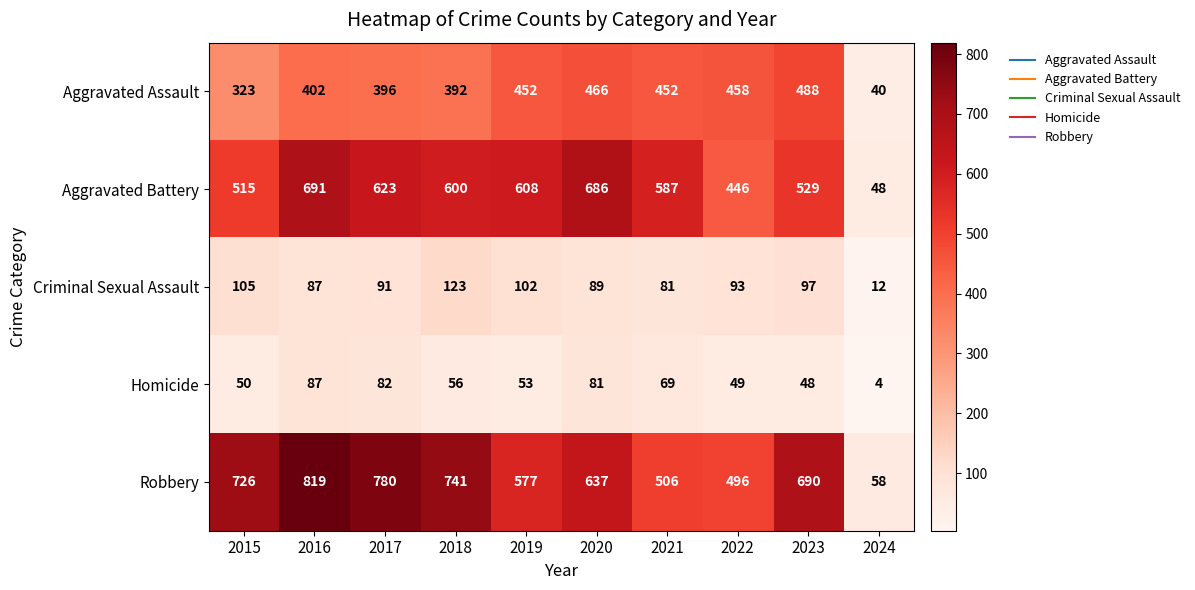

At how many categories does at least one series exceed 369?

9